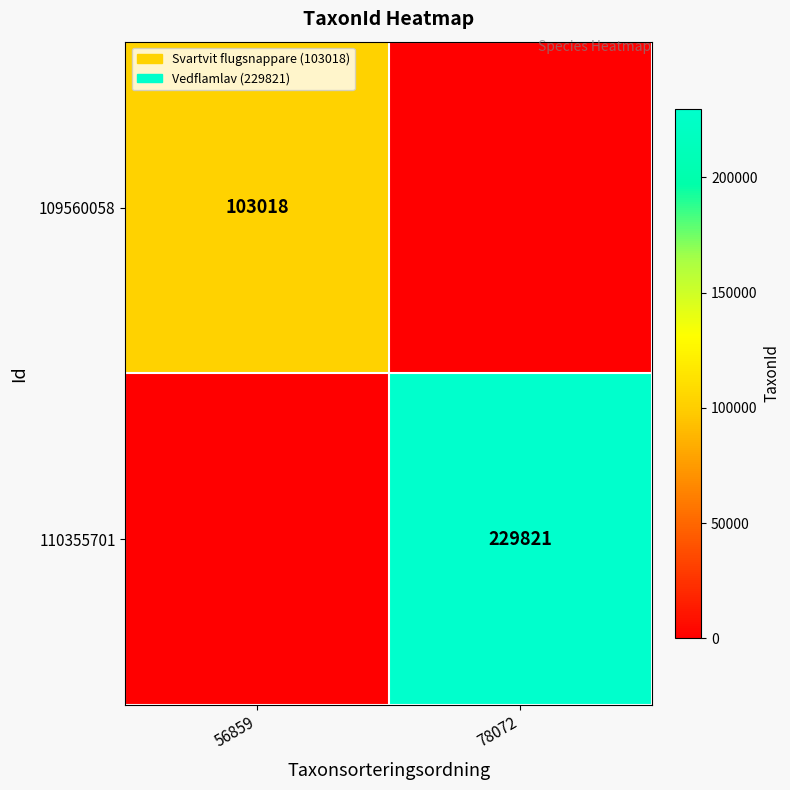

Is it true that 109560058 equals 53828 at 56859?

False